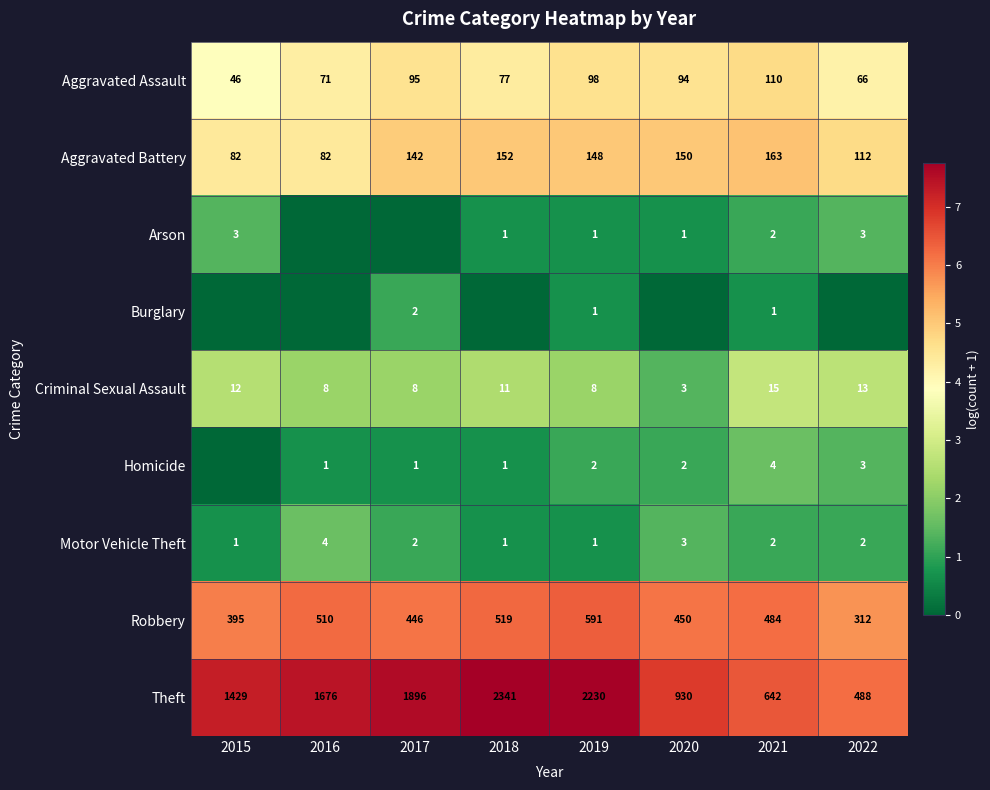

At which label does Aggravated Assault first exceed 94?

2017